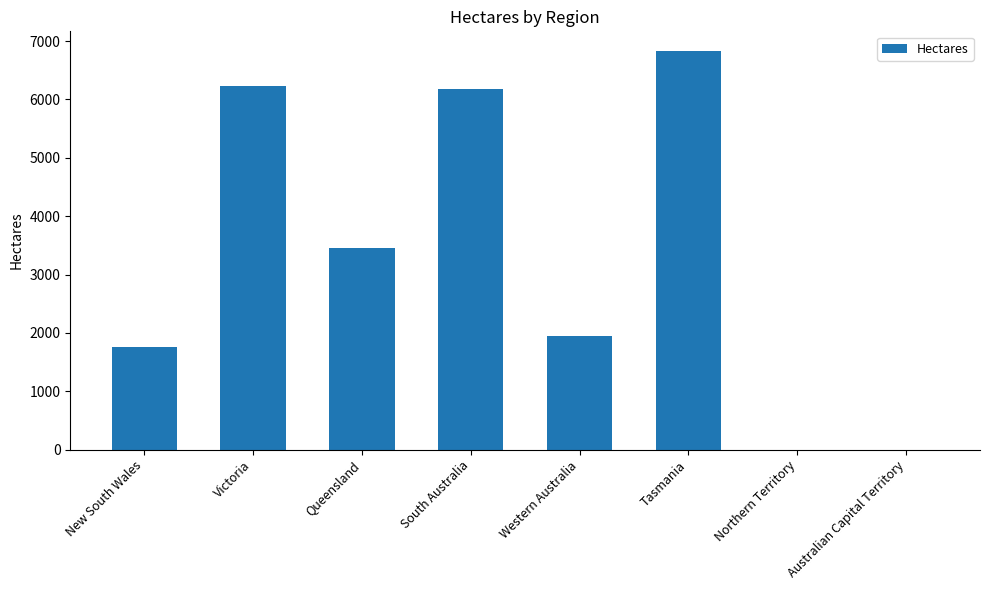

Reading left to right, what are all the values shown in this chart?

1752	6231	3449	6183	1940	6825	0	0